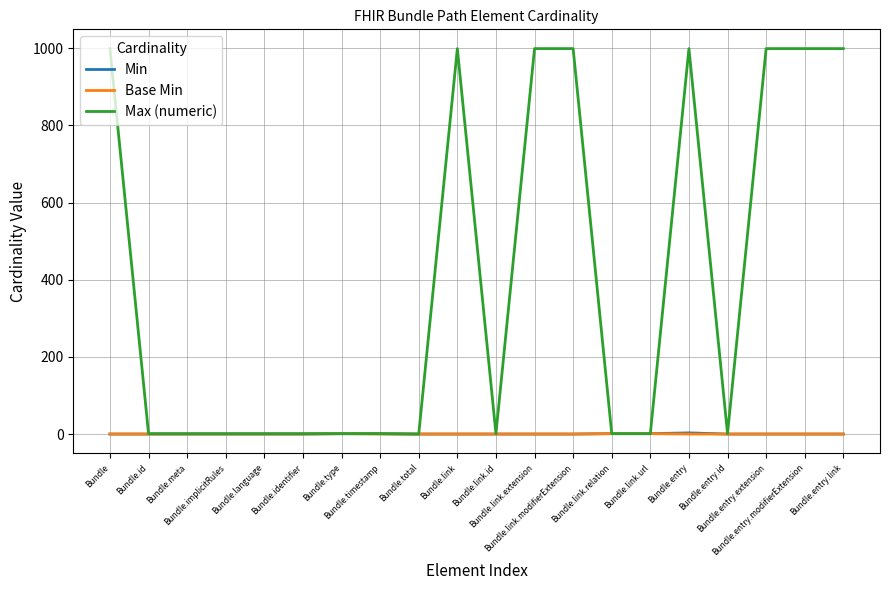

Which series has the largest total across all categories?

Max (numeric)